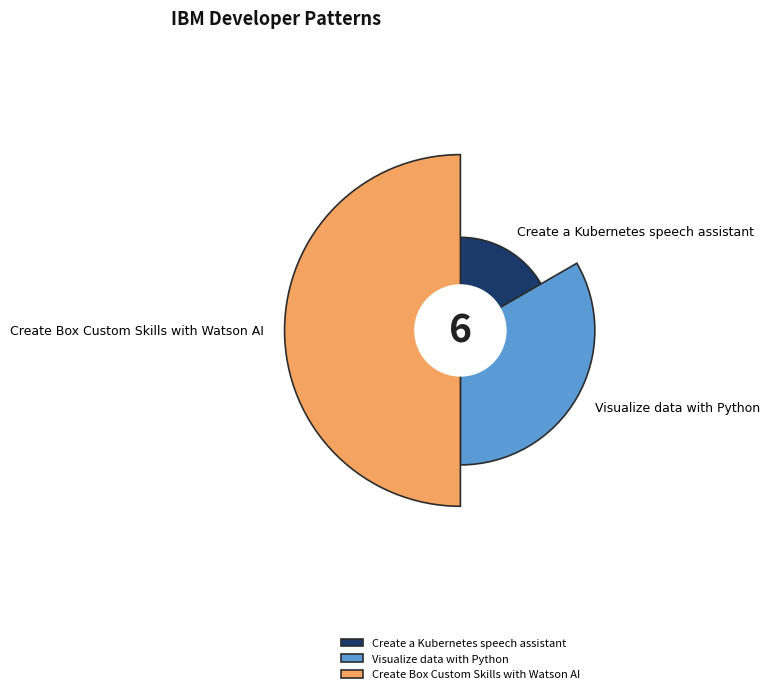

Combined, do Create Box Custom Skills with Watson AI and Visualize data with Python account for over 50%?

Yes